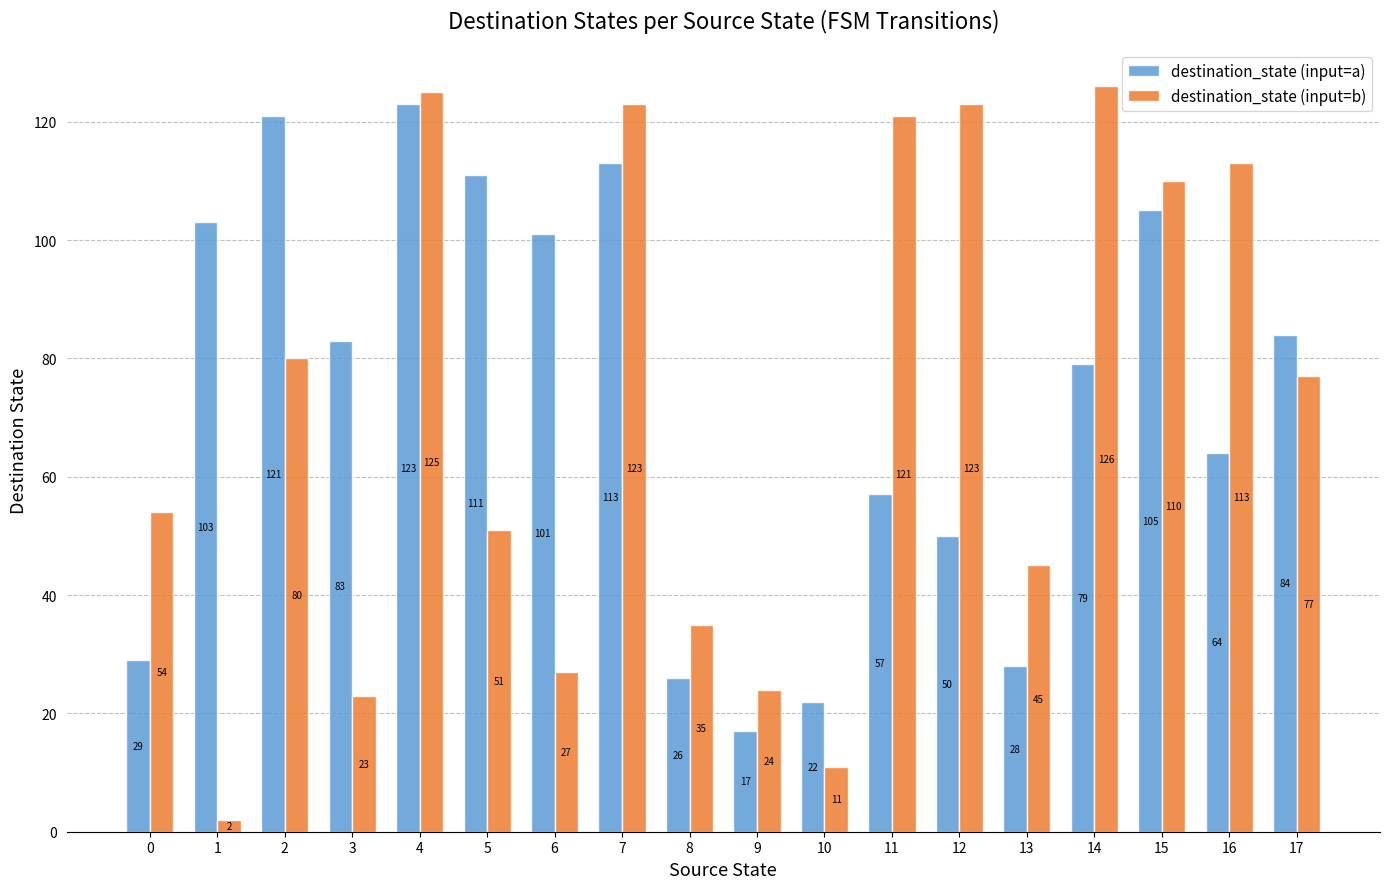

What is the maximum value for destination_state (input=b)?

126